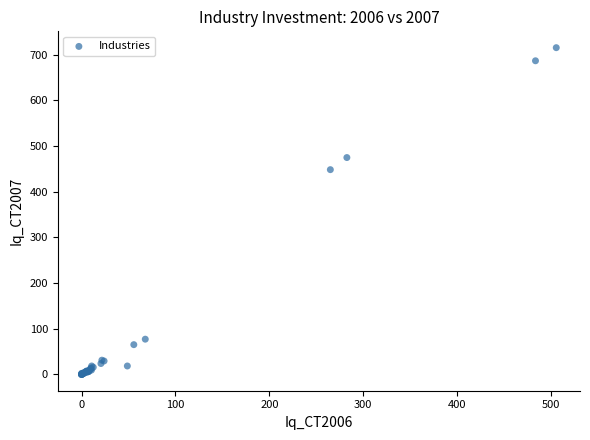

What Y value in the scatter plot is closest to 357?

448.3